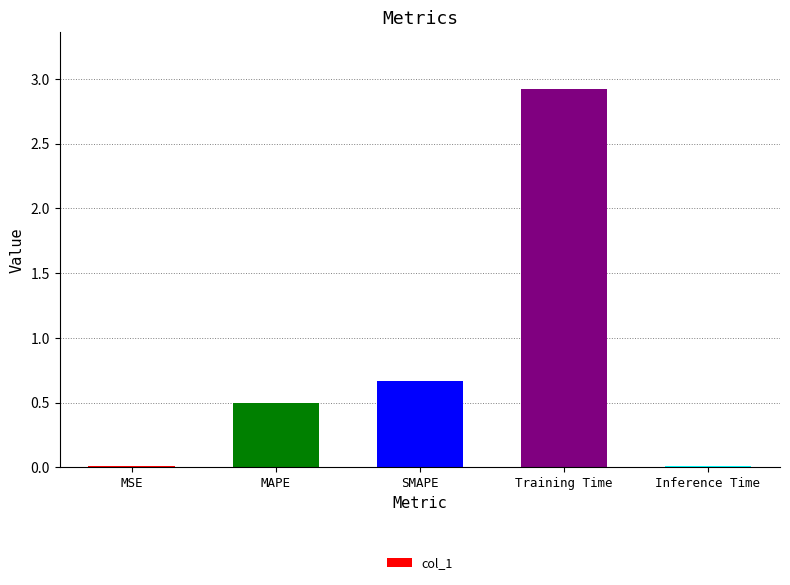

Where is the data nearest to the value 1?

SMAPE